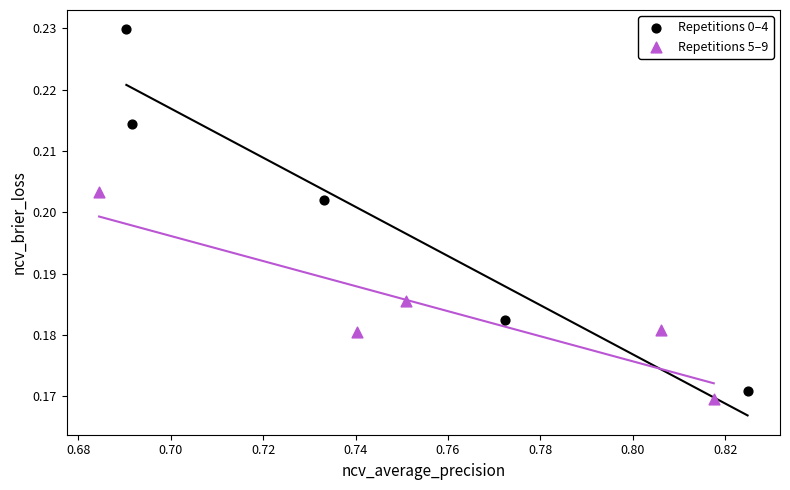

Which series has the largest Y range (max minus min)?

Repetitions 0–4